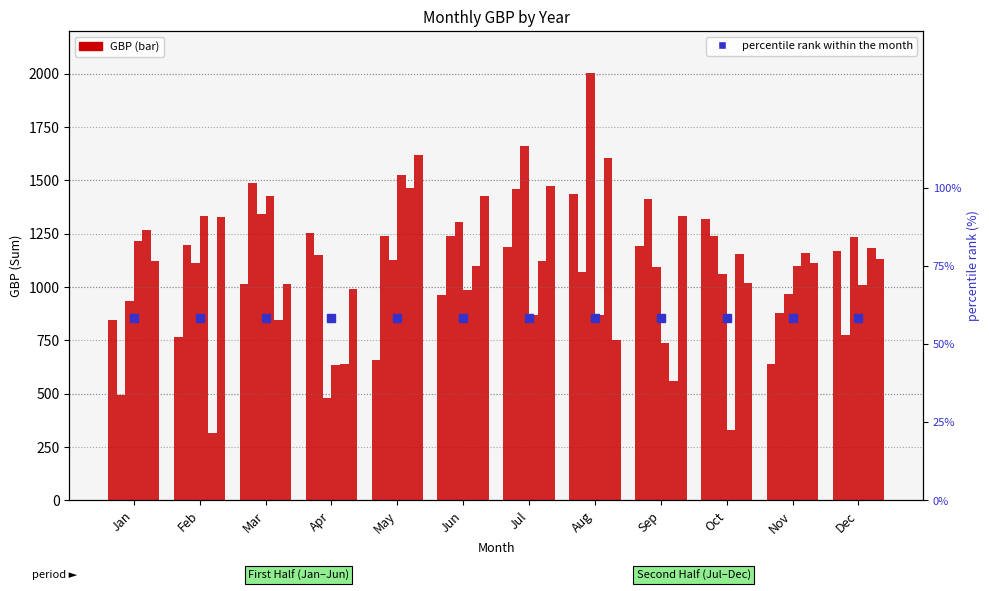

Is it true that 2023 equals 2528.5 at Jun?

False